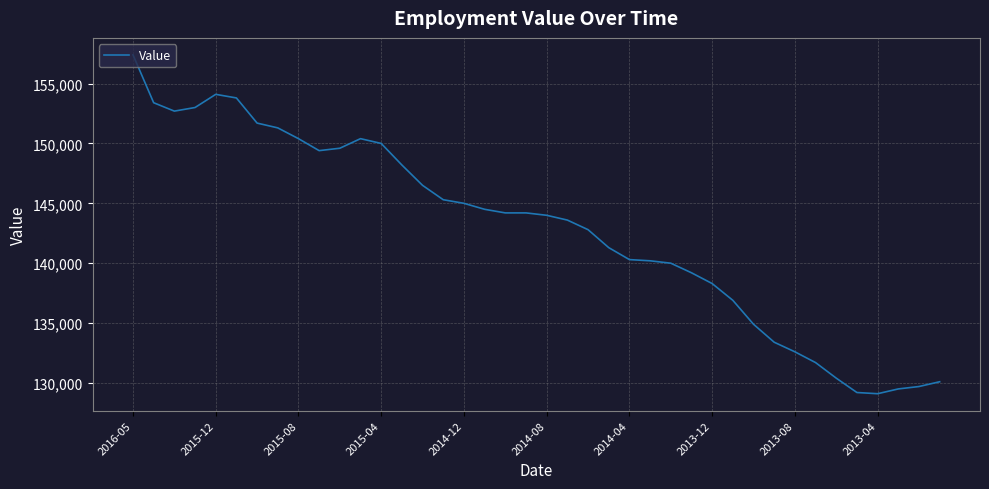

What is the difference between the maximum and minimum values?

28300